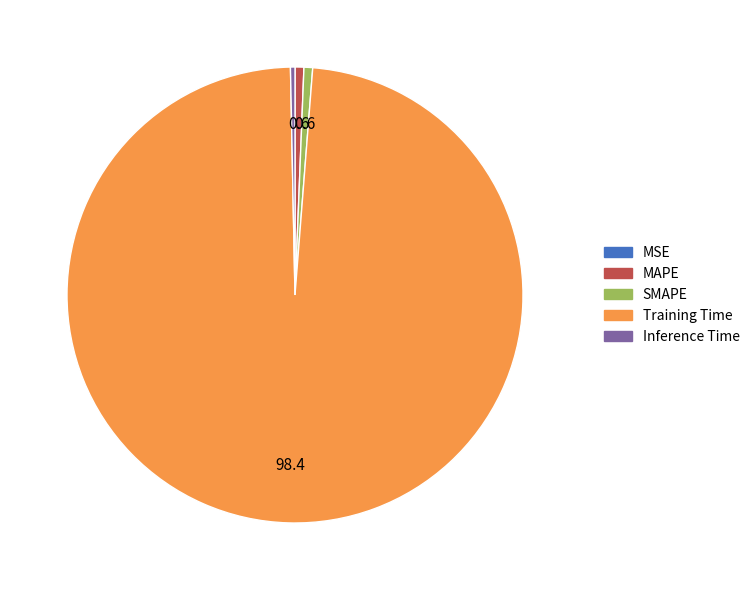

The MAPE slice represents 11% of the pie. True or false?

False